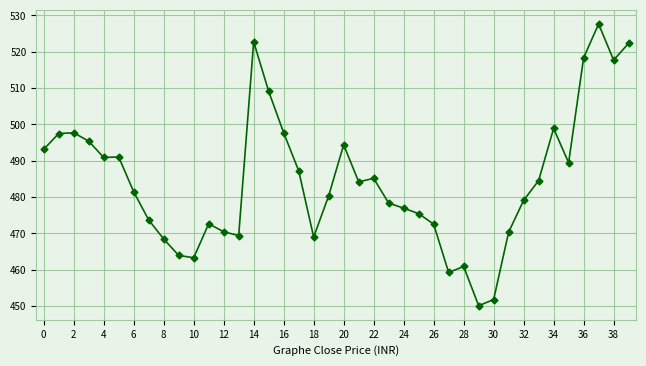

What is the minimum value shown in the chart?

450.1